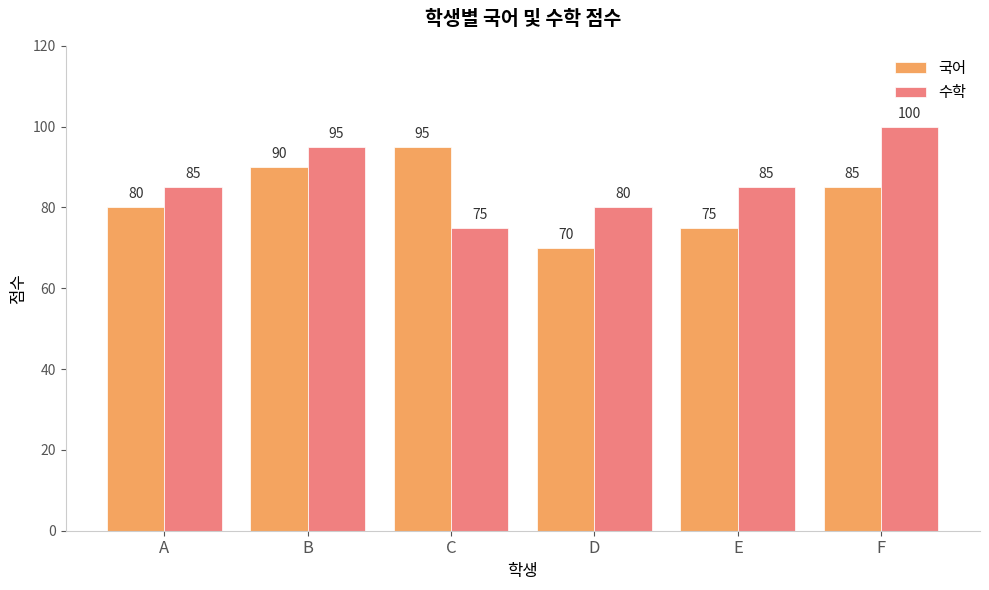

Which series changed the most between C and F?

수학